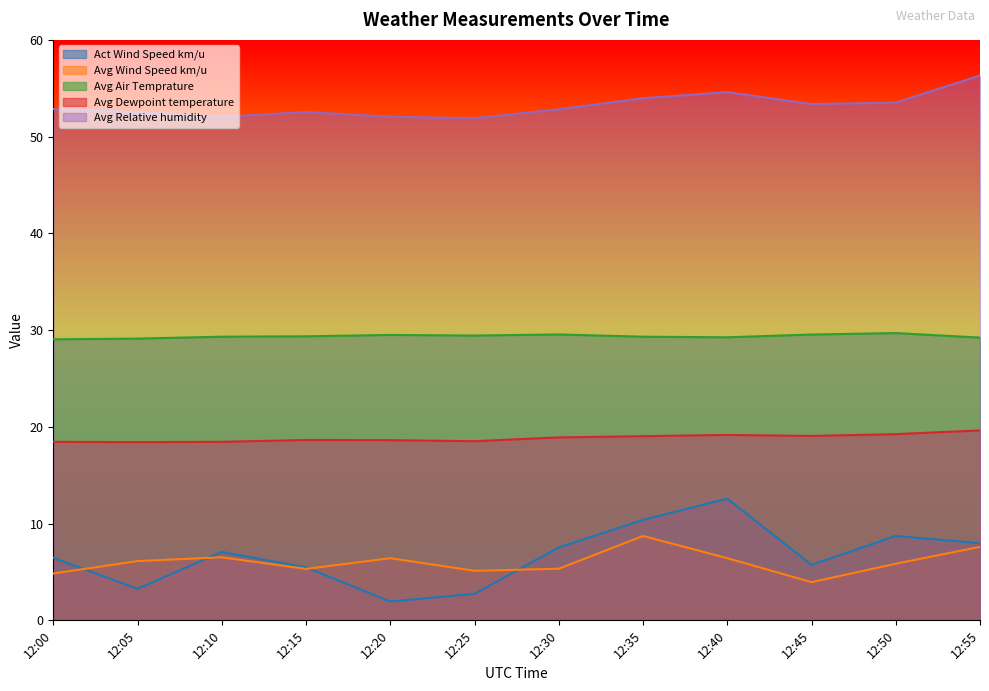

True or false: Act Wind Speed km/u and Avg Relative humidity cross at least once.

False